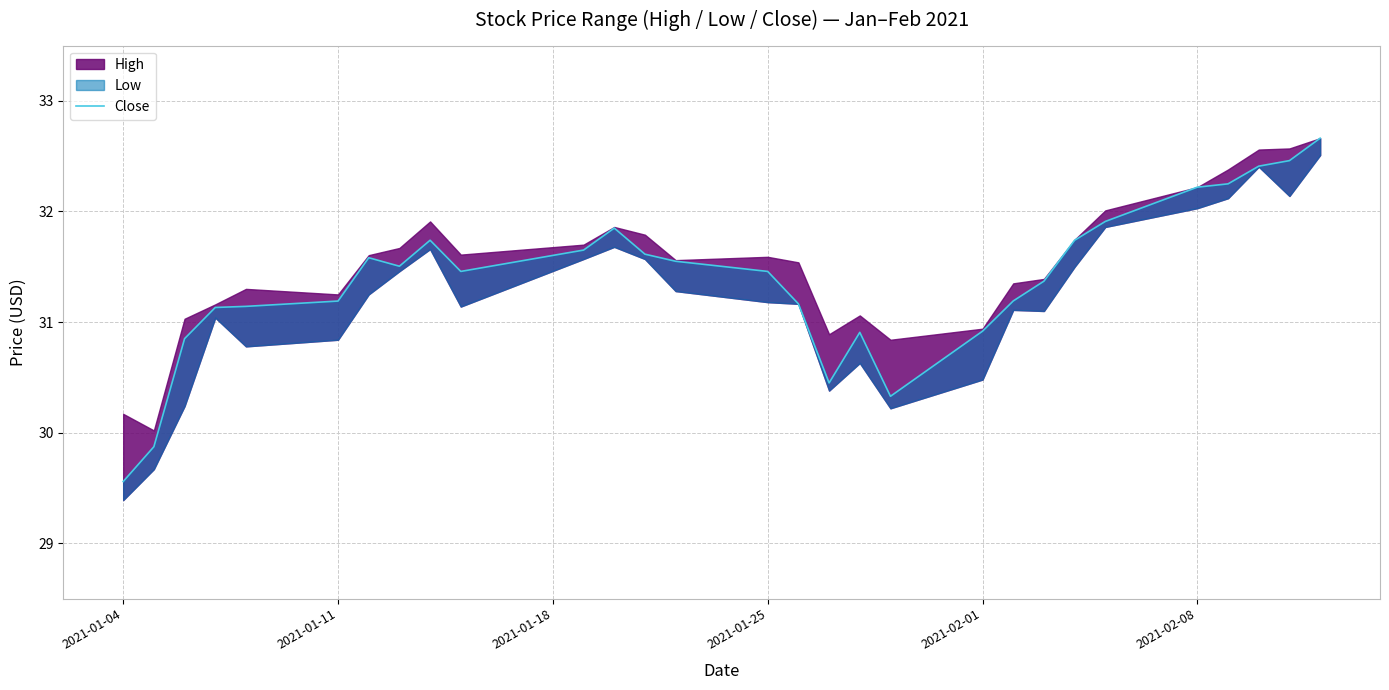

What is the smallest value displayed?

29.6